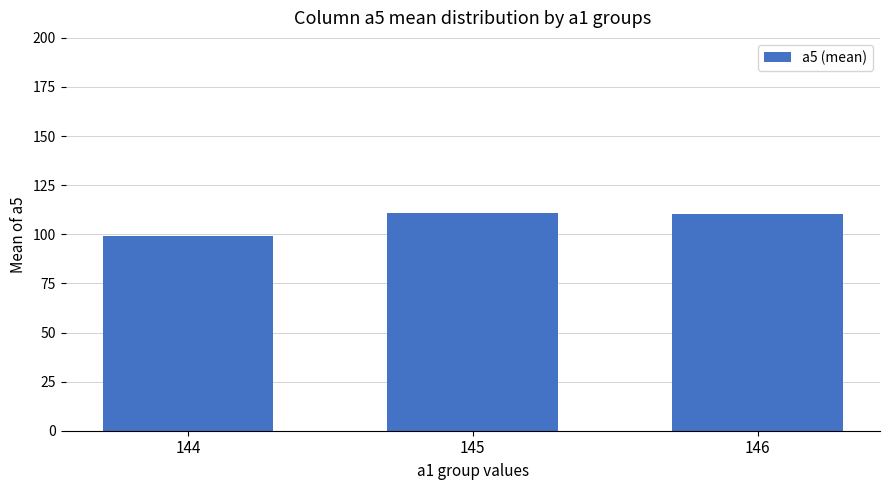

What is the change in value from 144 to 146?

+11.4